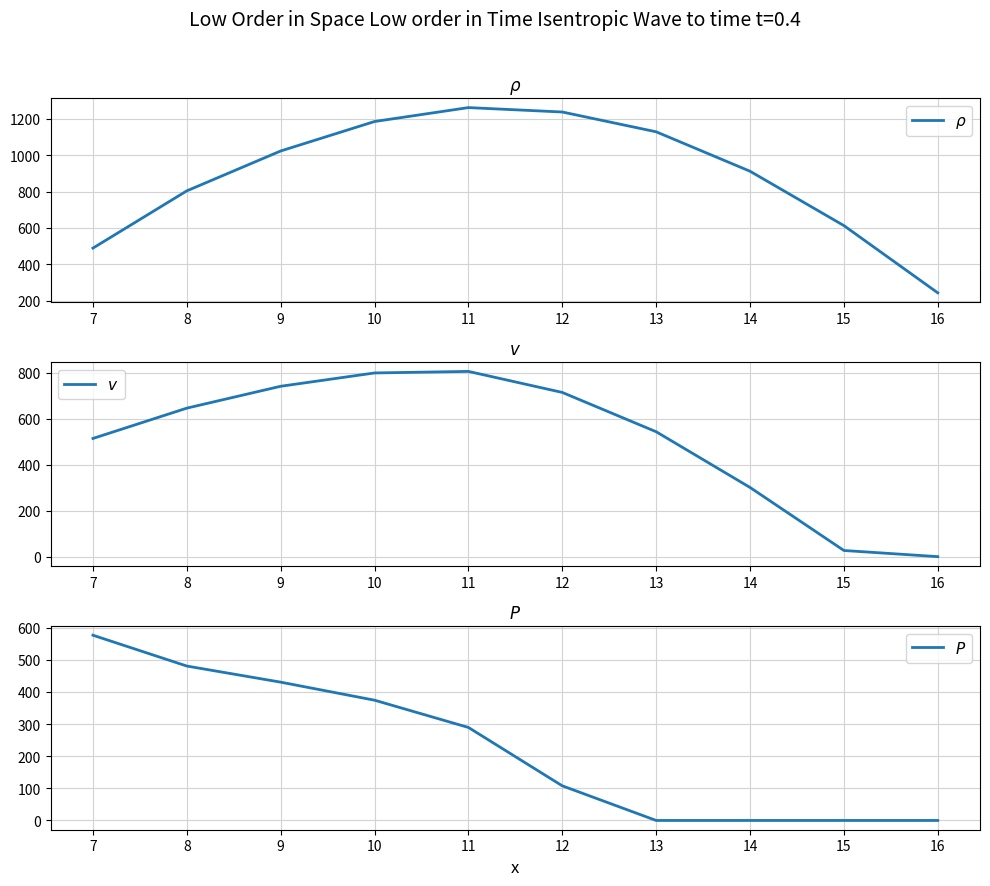

What is the greatest value displayed?

1261.6